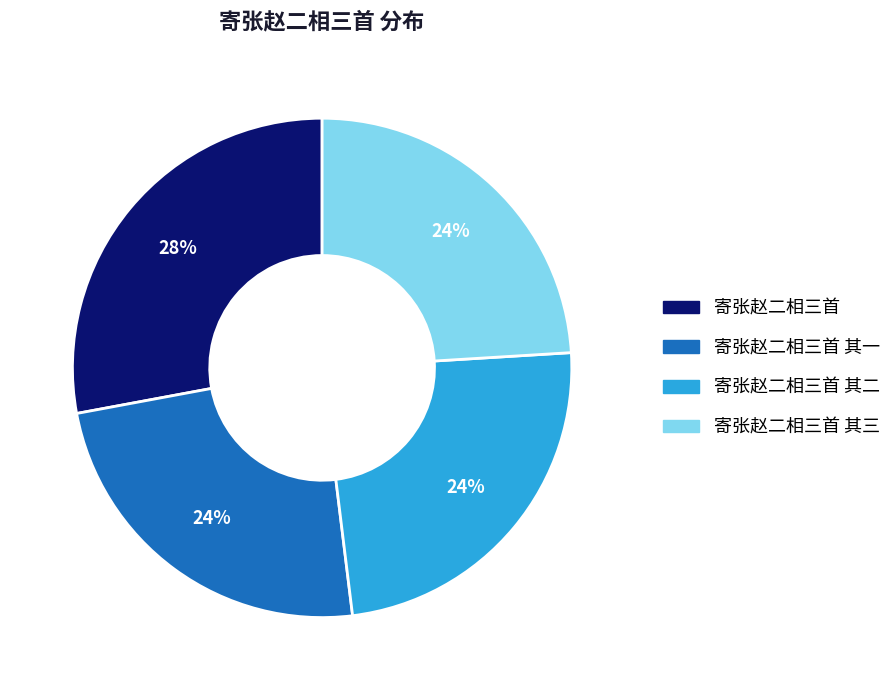

To the nearest percent, what is the average slice percentage?

25%